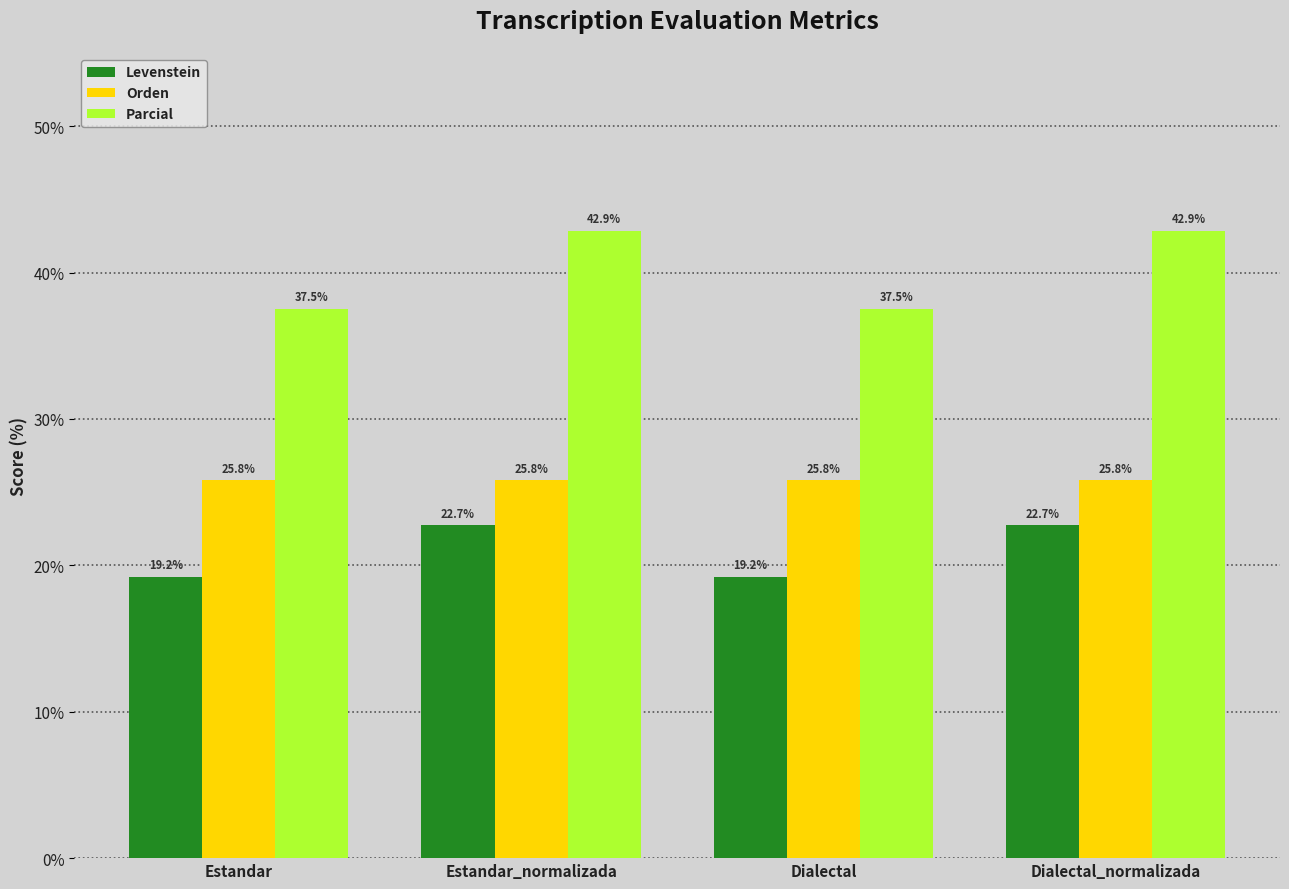

Which series has the largest total across all categories?

Parcial